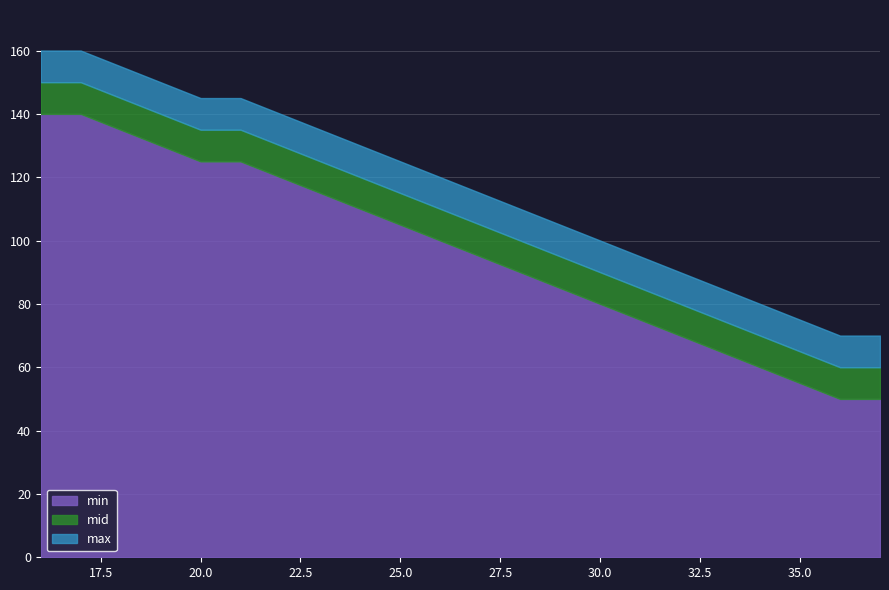

What is the minimum value shown in the chart?

50